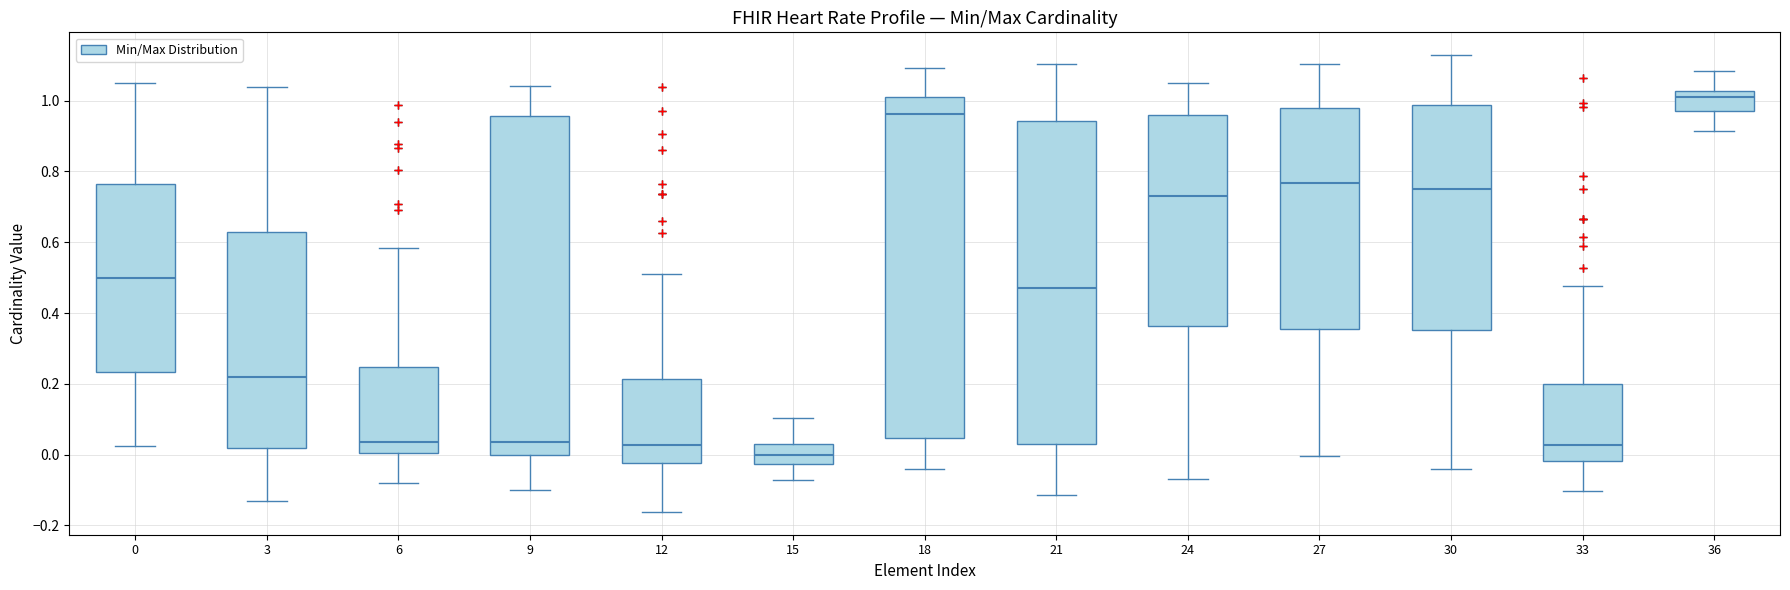

Where does the median line of the box at x = 24 sit on the y-axis? The values are not printed on the chart, so give them approximately, as read against the axis.

0.72